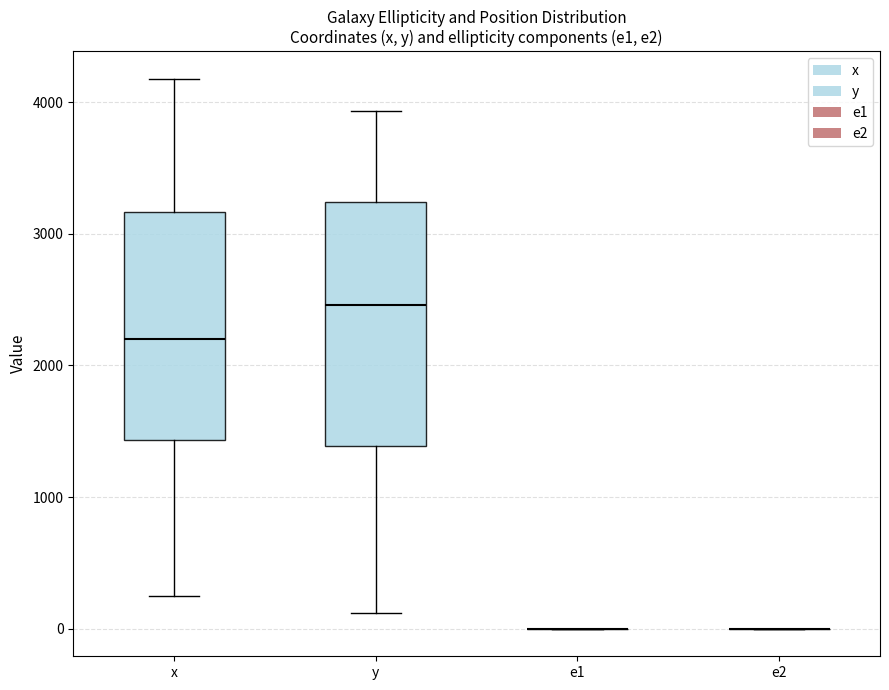

Where is the upper edge of the box for x on the y-axis? The values are not printed on the chart, so give them approximately, as read against the axis.

3200